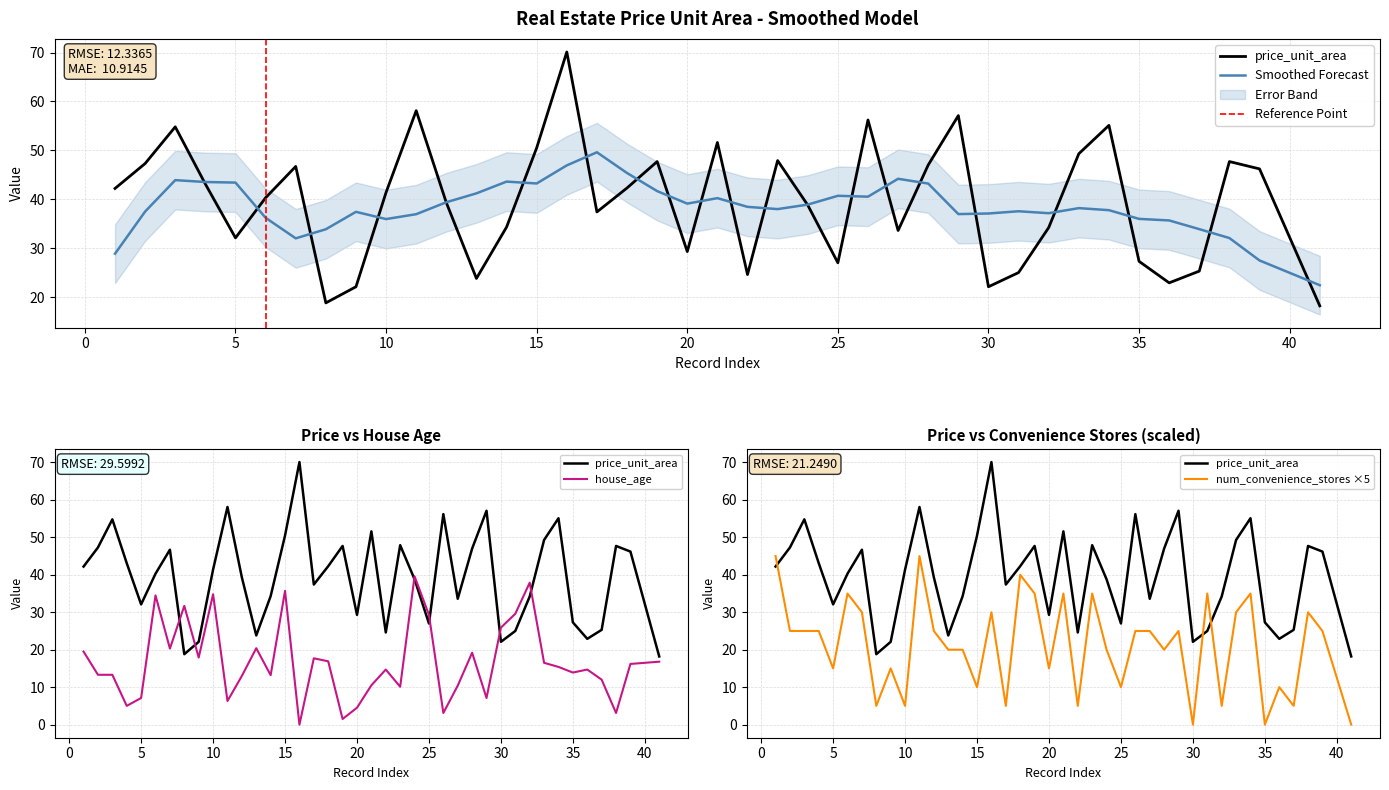

Rank the categories by house_age value from highest to lowest.

24, 32, 15, 10, 6, 8, 31, 25, 30, 13, 7, 1, 28, 9, 17, 18, 41, 33, 39, 34, 22, 36, 35, 2, 3, 14, 12, 37, 21, 27, 23, 5, 29, 11, 4, 20, 26, 38, 19, 16